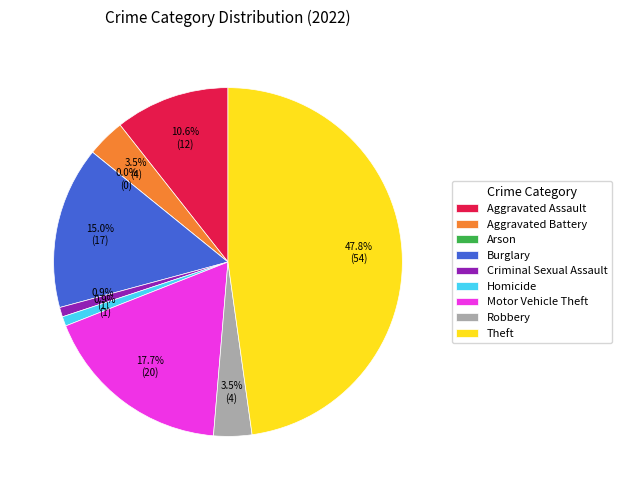

Approximately how many times larger is the value at Burglary compared to Homicide?

17.0